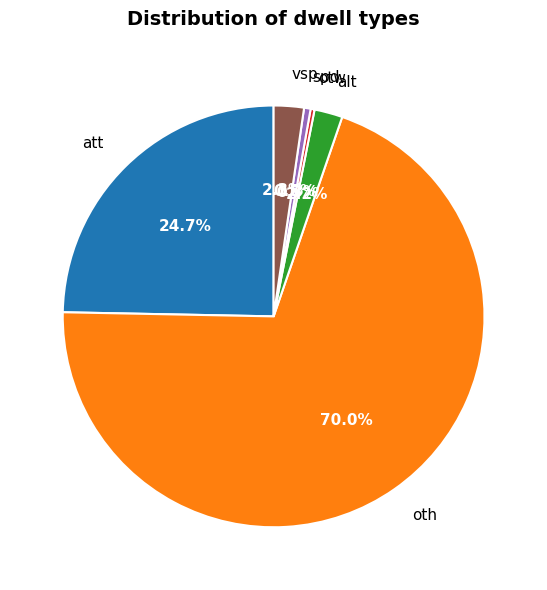

Which slice is the largest?

oth